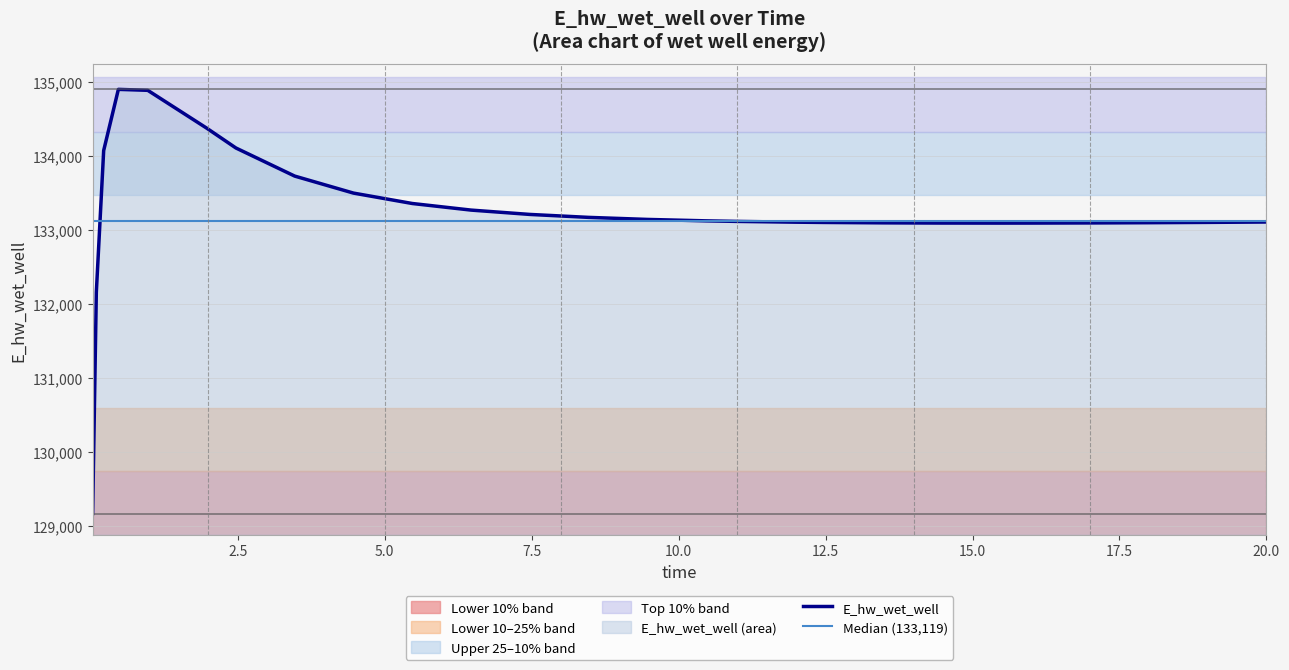

Reading left to right, extract all data points from this chart.

129172.3	132162.4	134075.6	134902.3	134889.2	134379.7	134110.3	133730.8	133501.1	133360.5	133271.5	133212.9	133173.1	133145.5	133126.2	133119.1	133108.4	133104.6	133099.3	133096.5	133095.8	133096.2	133098.0	133101.1	133105.3	133110.4	133110.5